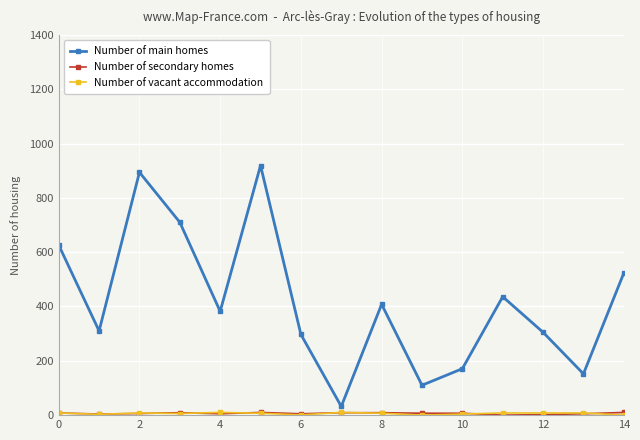

What is the greatest value displayed?

919